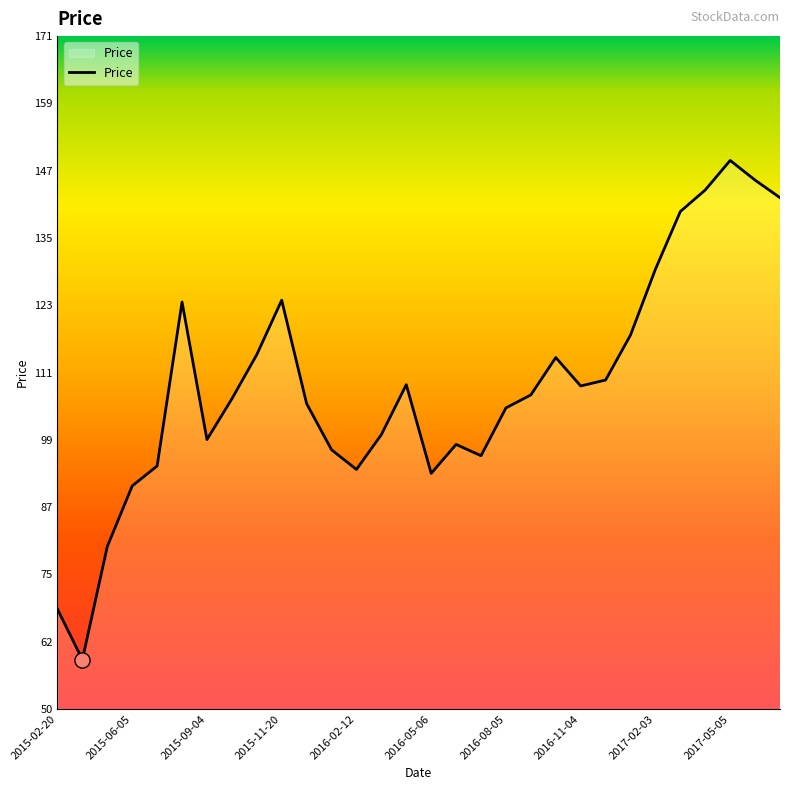

What is the difference between the maximum and minimum values?

89.7